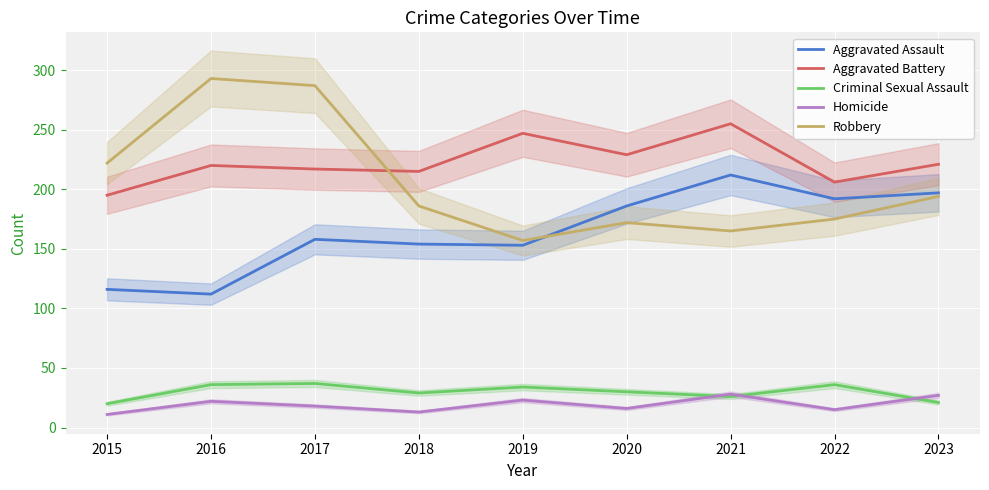

What is the difference between the highest and lowest values at 2015?

211